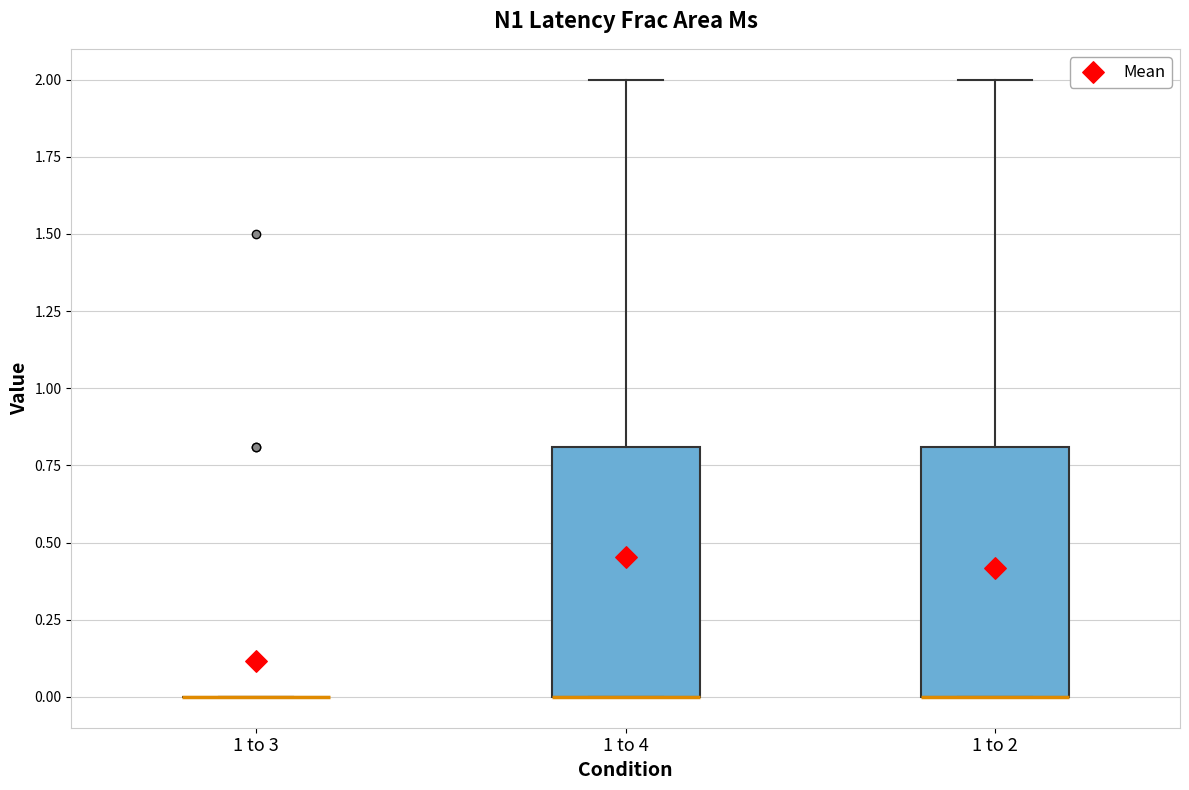

Reading left to right, read every box against the y-axis: the position of its median line, the range the box covers, and the ends of its whiskers. The values are not printed on the chart, so give them approximately, as read against the axis.

1 to 3: box collapsed to a line at 0.0, whiskers 0.0 to 0.0
1 to 4: median 0.0 (drawn on the box's lower edge), box 0.0 to 0.8, whiskers 0.0 to 2.0
1 to 2: median 0.0 (drawn on the box's lower edge), box 0.0 to 0.8, whiskers 0.0 to 2.0